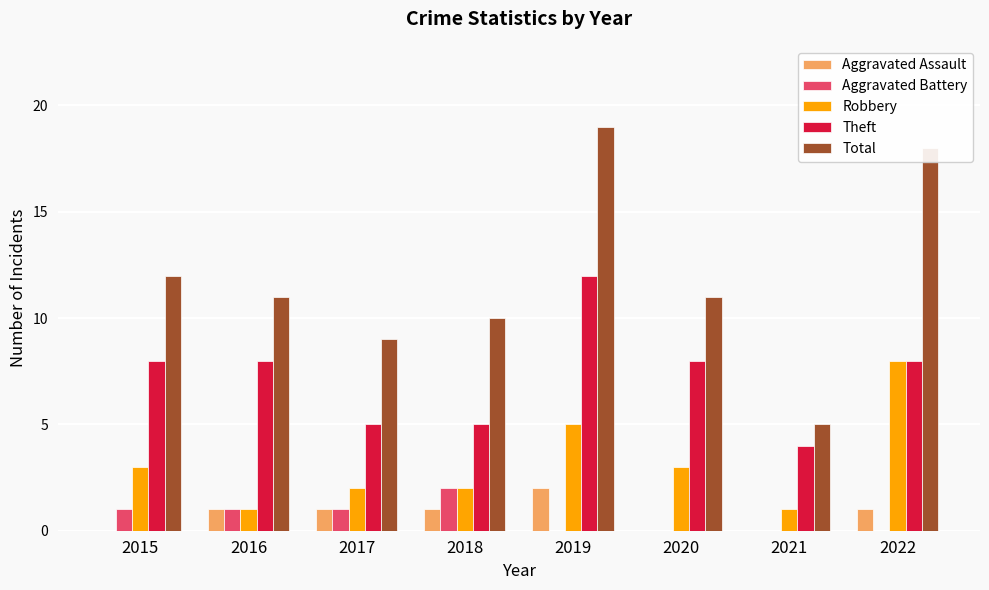

What is the maximum value for Theft?

12